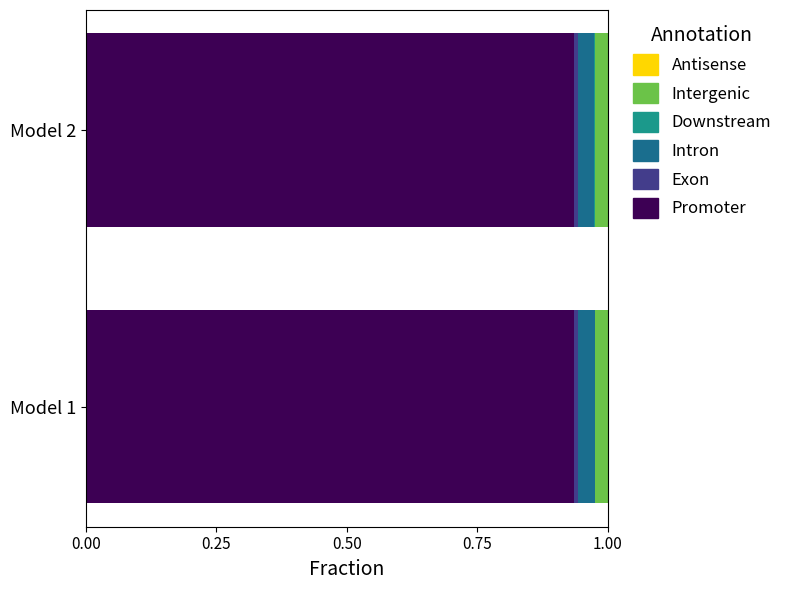

Is it true that Promoter equals 1.3 at Model 2?

False